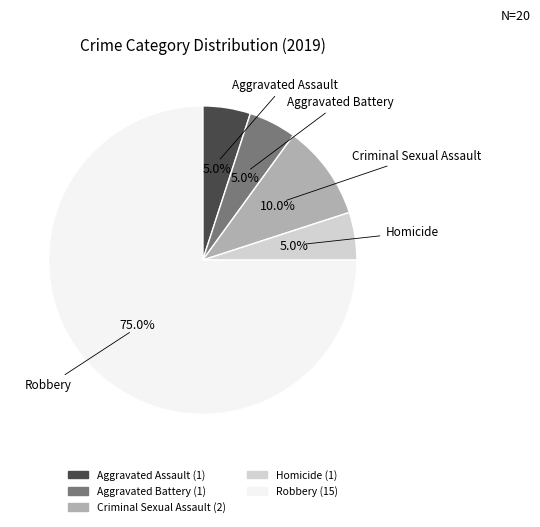

To the nearest percent, what is the difference between the Aggravated Battery and Robbery slice percentages?

70%